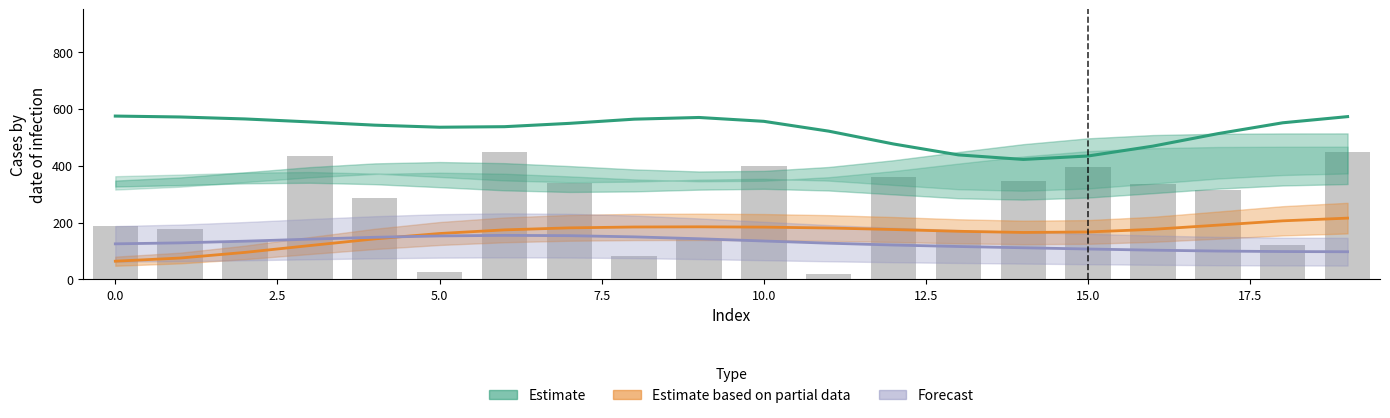

List the series in order of their peak value, lowest first.

Forecast, Estimate based on partial data, Observed, Estimate